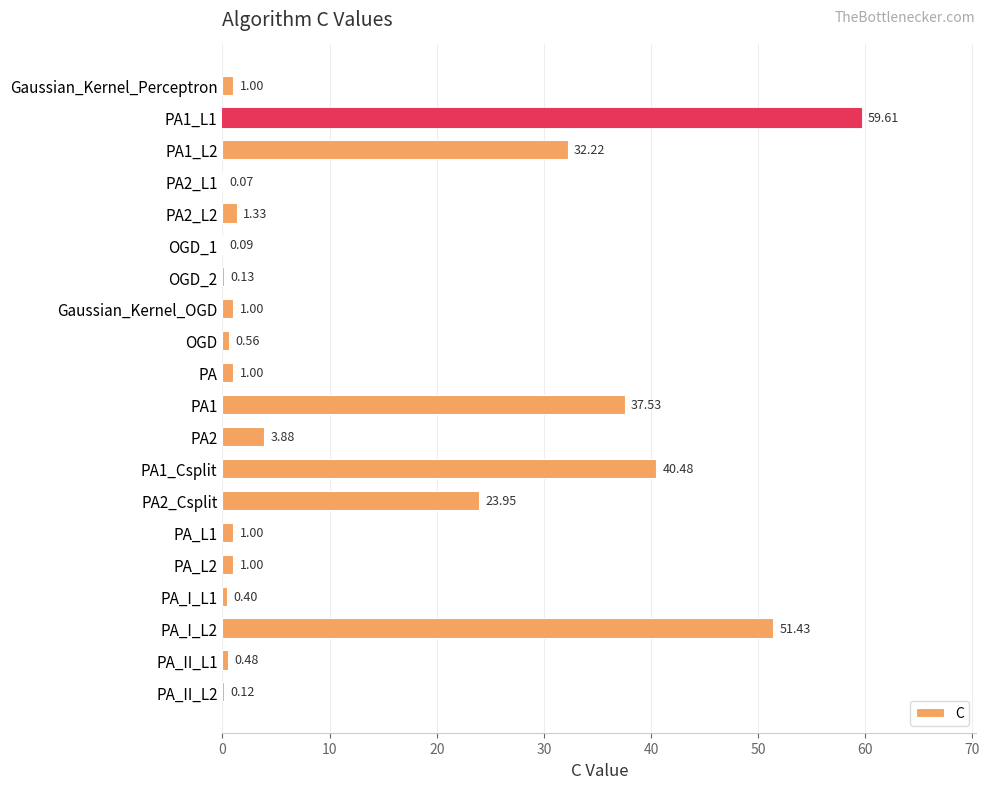

At which label is the value closest to 29?

PA1_L2